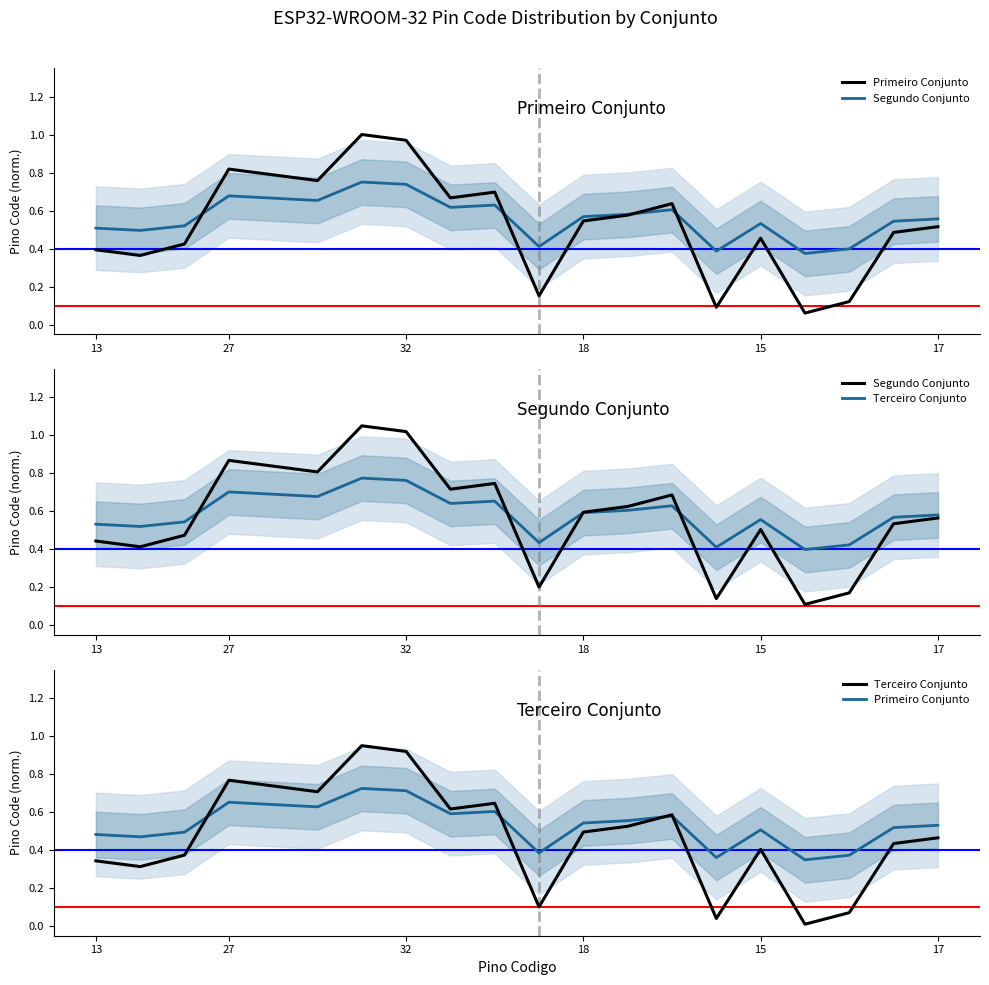

How many Primeiro Conjunto values are between 0 and 1?

20